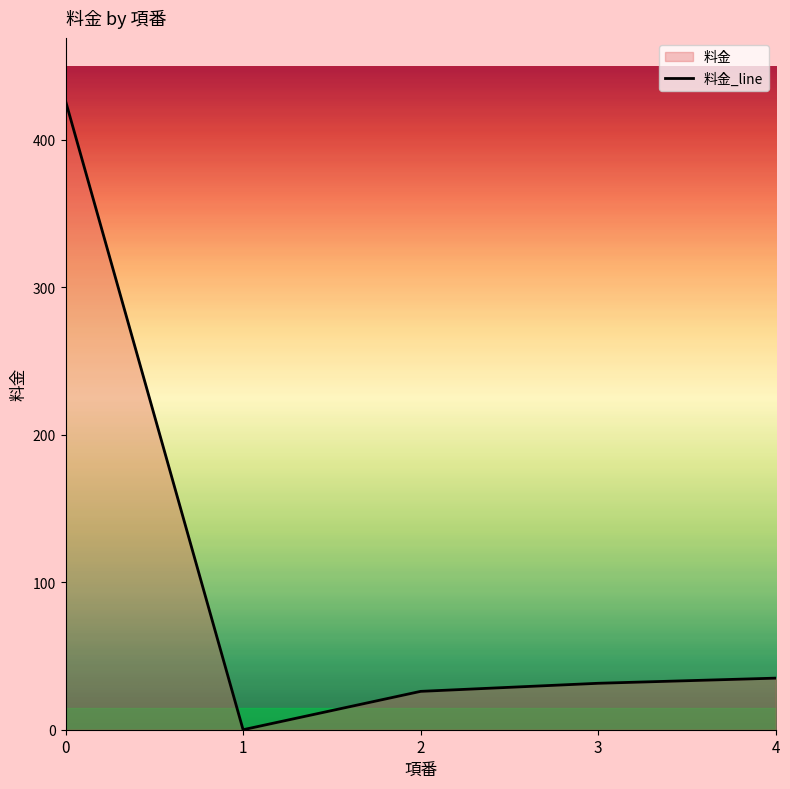

Count the number of categories in the chart.

5